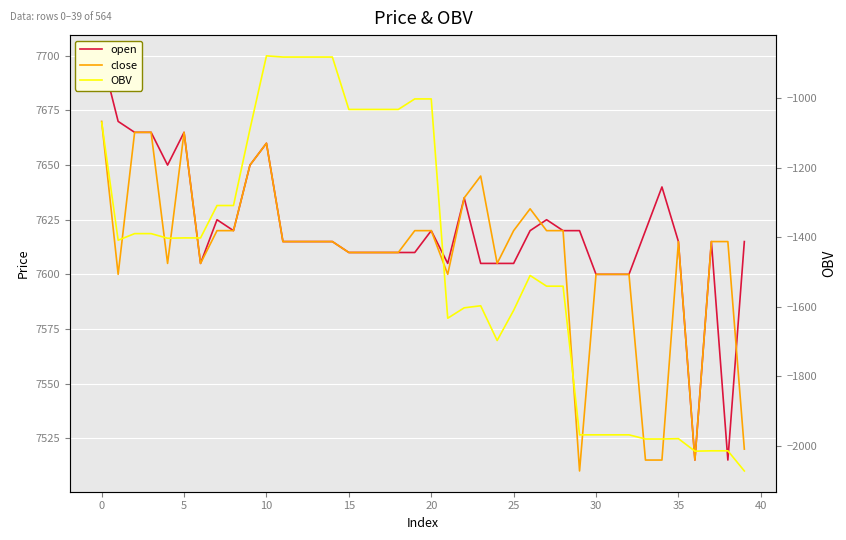

Rank the series at 27 from highest to lowest value.

open, close, OBV